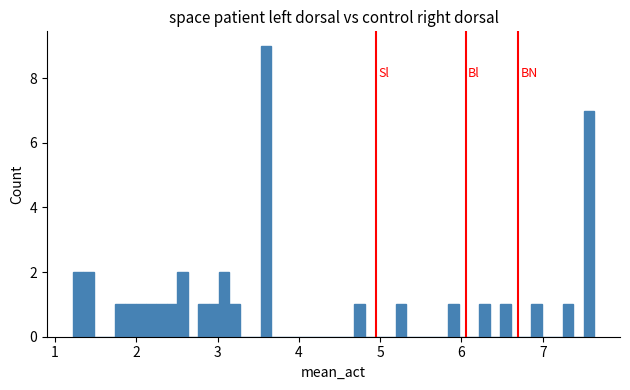

Read against the x-axis, roughly where is the centre of the tallest bar?

3.6